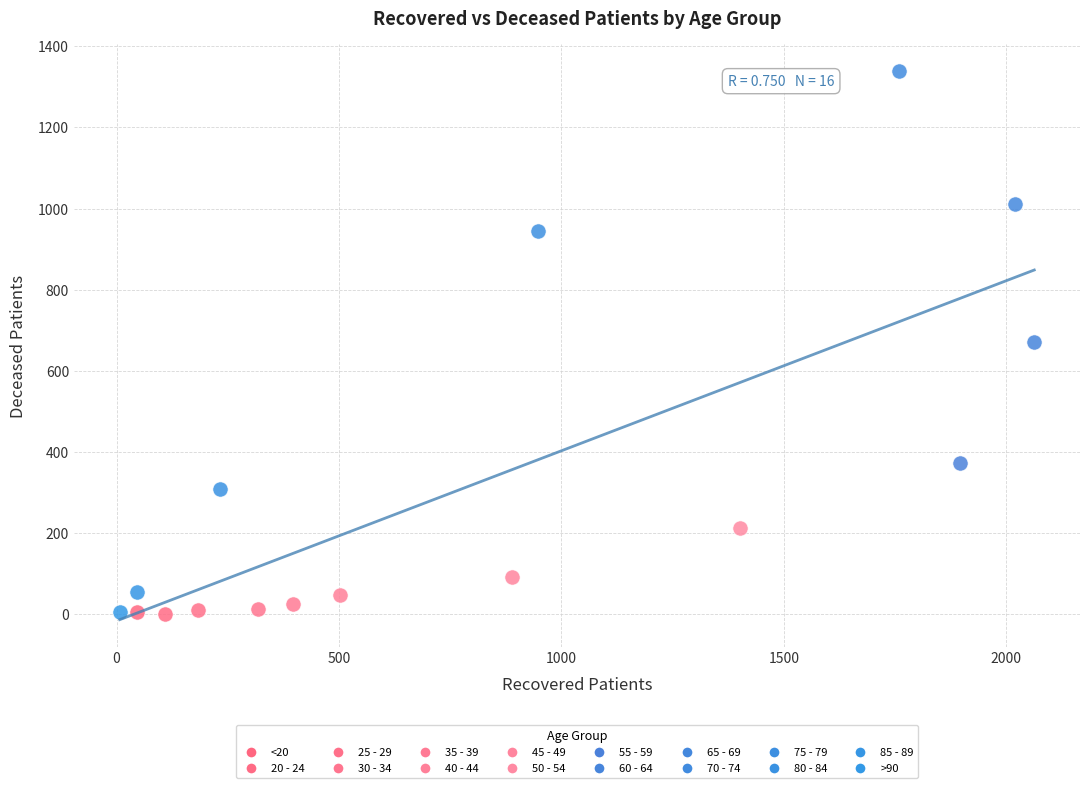

What are all the series names shown in the legend?

<20, 20 - 24, 25 - 29, 30 - 34, 35 - 39, 40 - 44, 45 - 49, 50 - 54, 55 - 59, 60 - 64, 65 - 69, 70 - 74, 75 - 79, 80 - 84, 85 - 89, >90